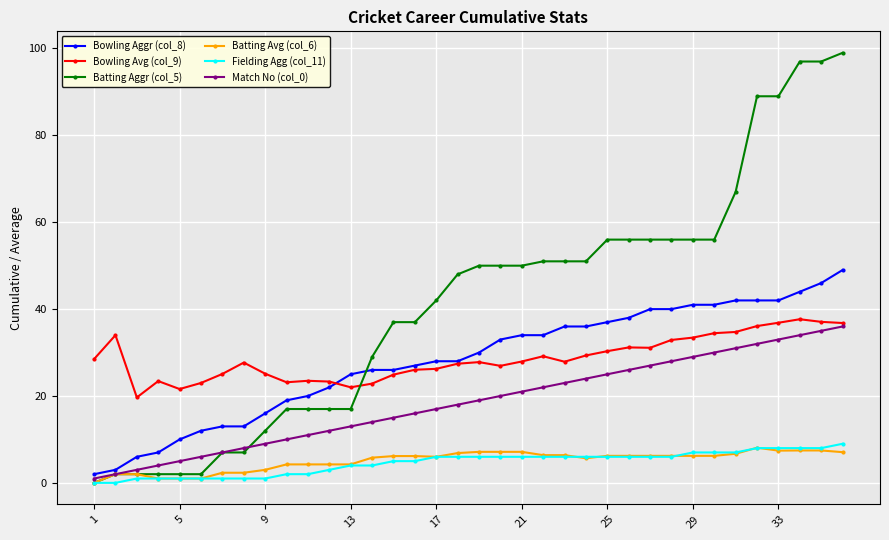

What is the value of the Batting Aggr (col_5) point at the 9th from the left?

12.0